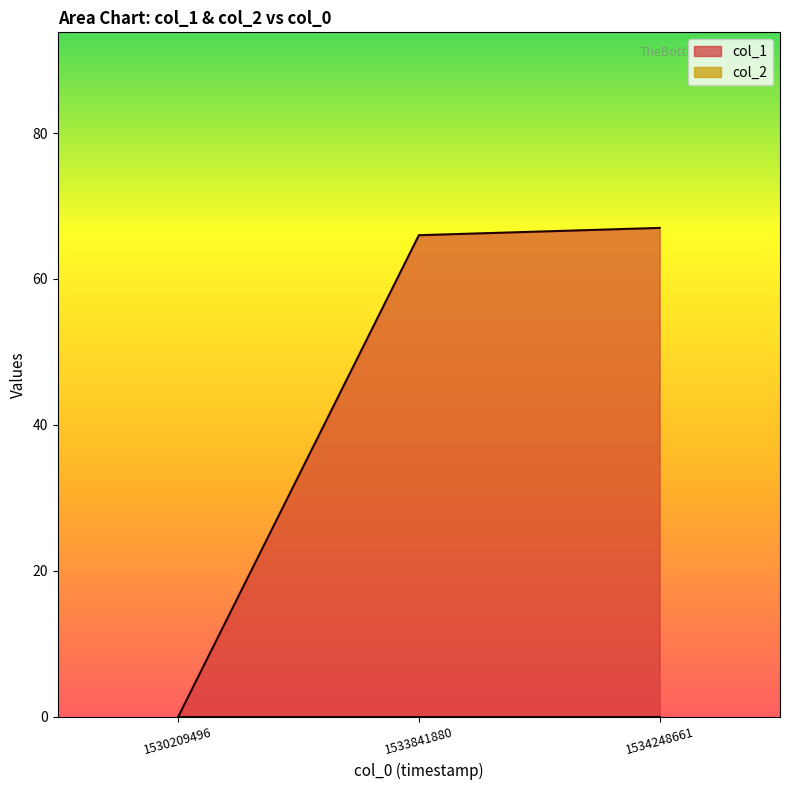

Reading right to left, list all the values displayed in this chart.

67	66	0